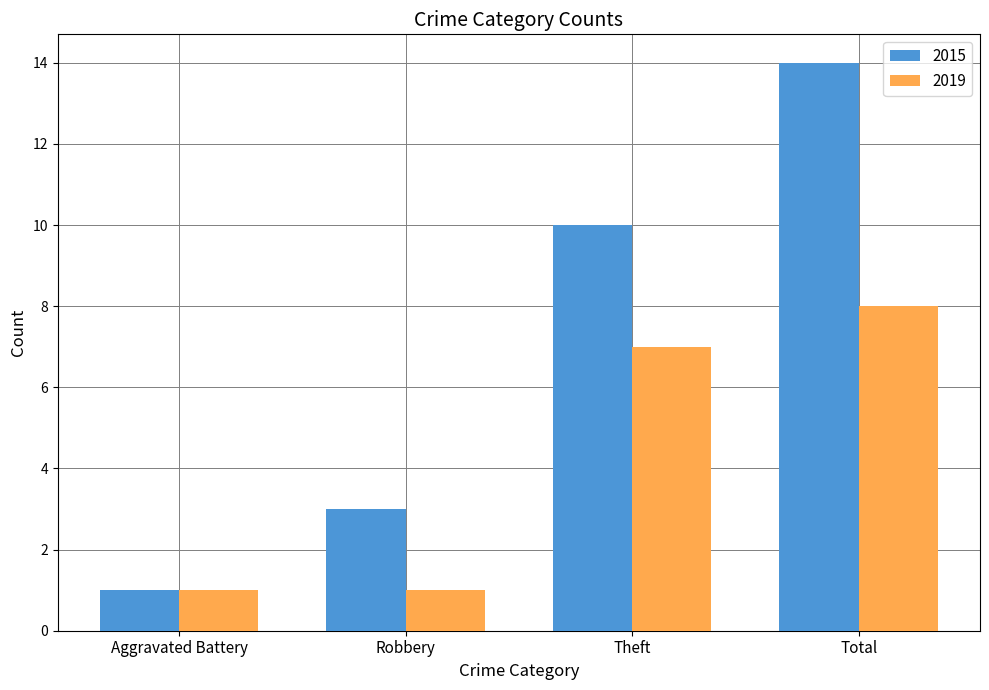

At which category is the sum across all series the highest?

Total